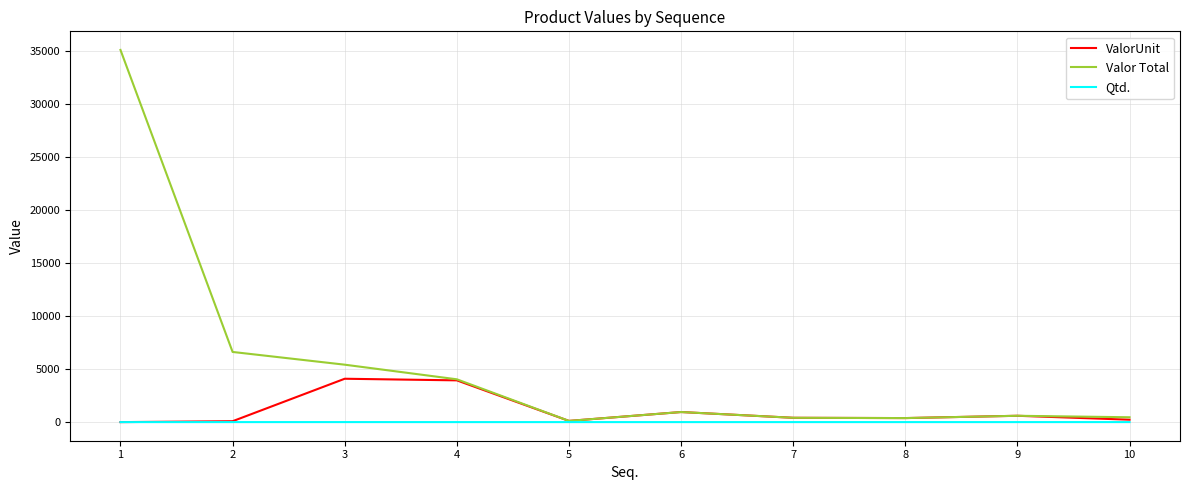

Is this an area chart (filled region under the line)?

No